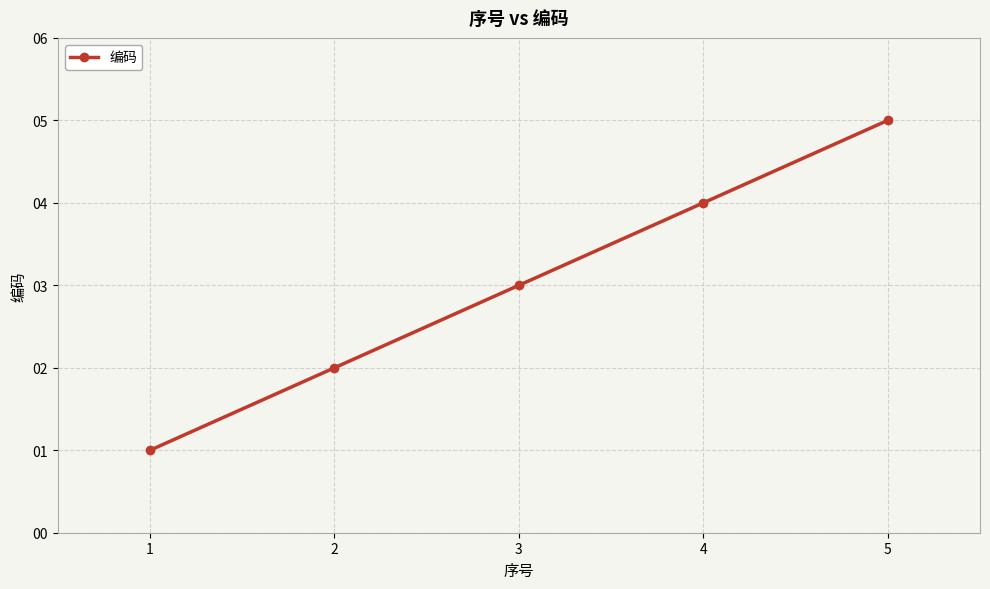

Which category has the lowest value across all series?

1